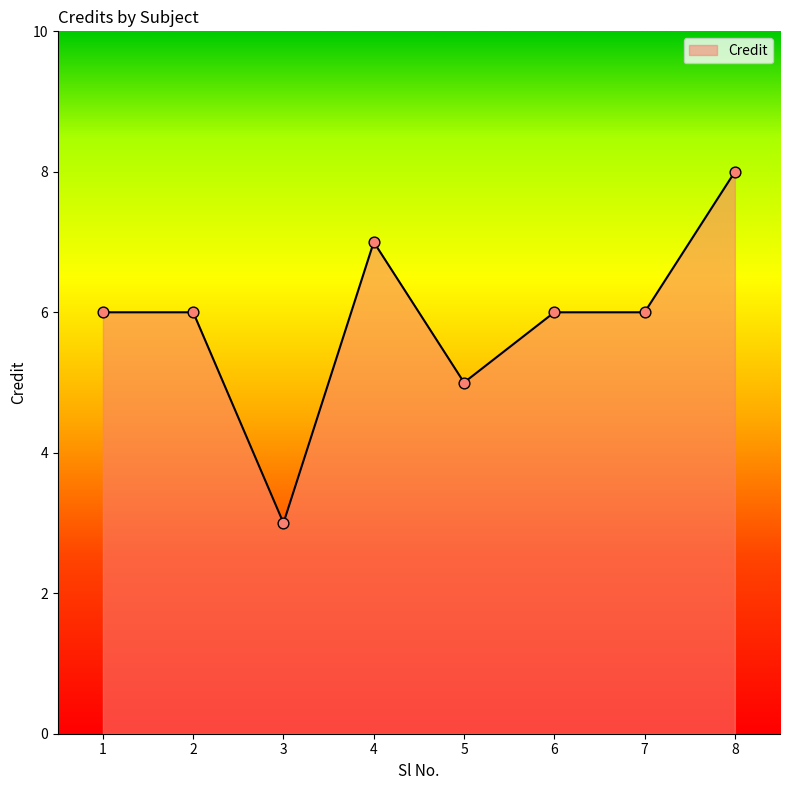

What is the change in value from 3 to 5?

+2